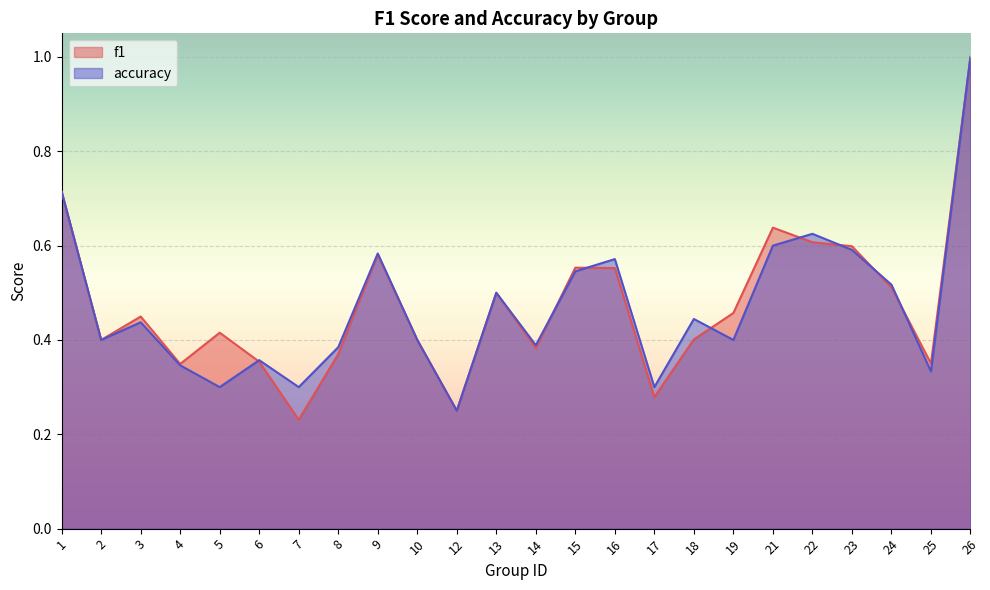

What are all the series names shown in the legend?

f1, accuracy